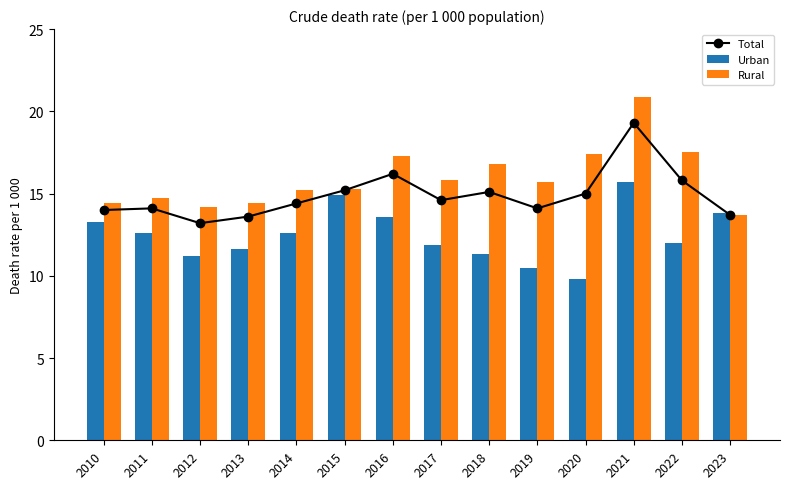

At 2019, list the series in order from largest to smallest.

Rural, Total, Urban